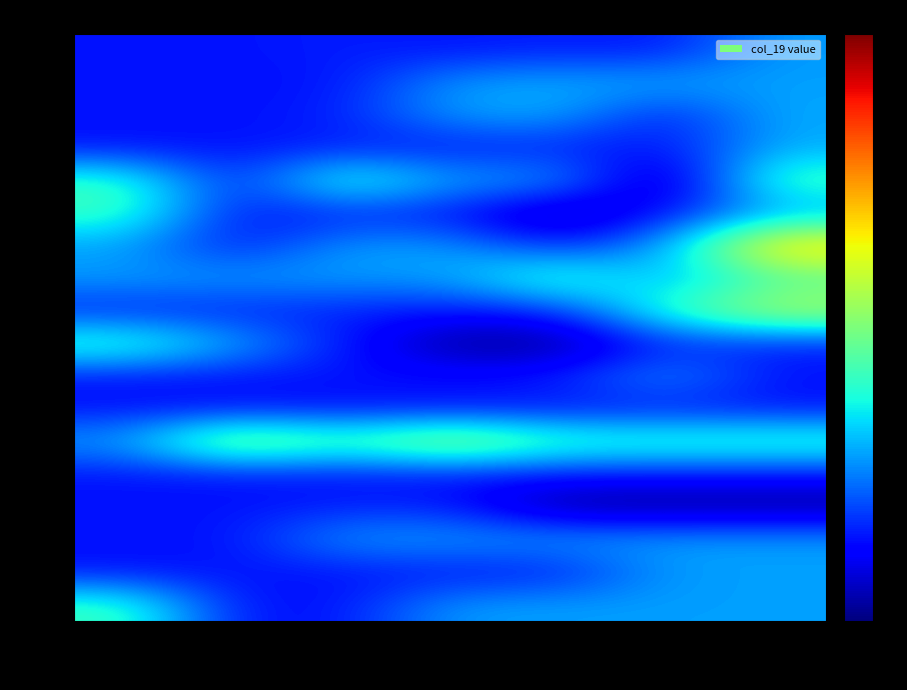

At 768.0, list the series in order from smallest to largest.

780.0, 776.0, 777.0, 779.0, 775.0, 761.0, 762.0, 767.0, 781.0, 782.0, 783.0, 763.0, 764.0, 766.0, 773.0, 778.0, 774.0, 768.0